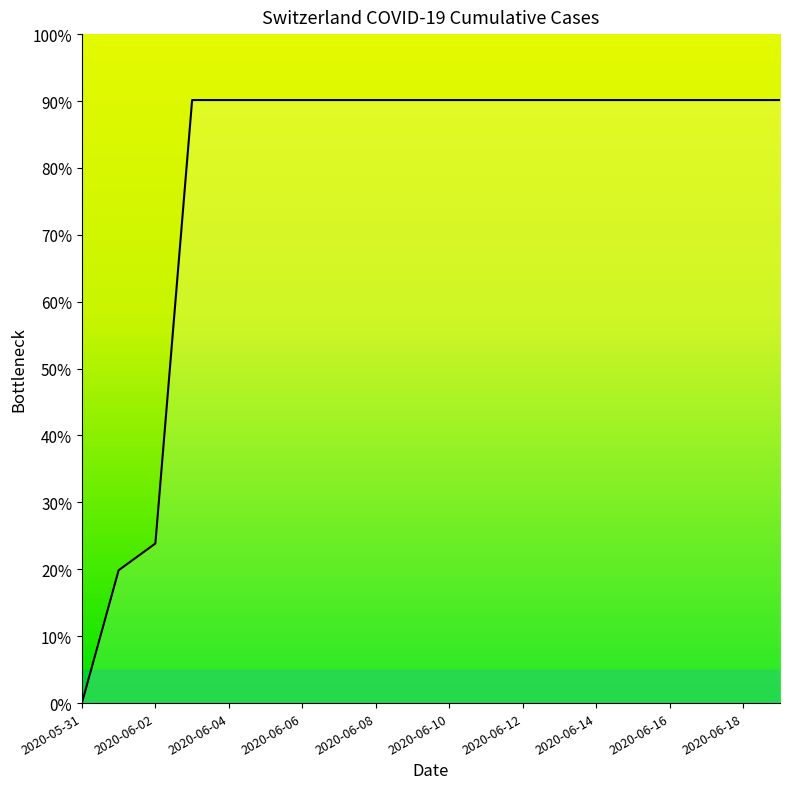

What is the maximum value shown in the chart?

90.1